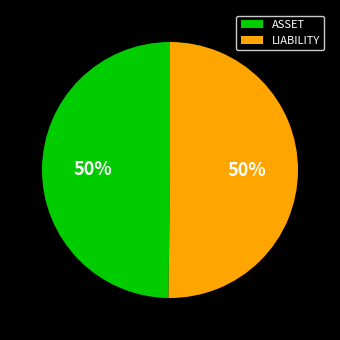

To the nearest percent, what portion does ASSET represent?

50%